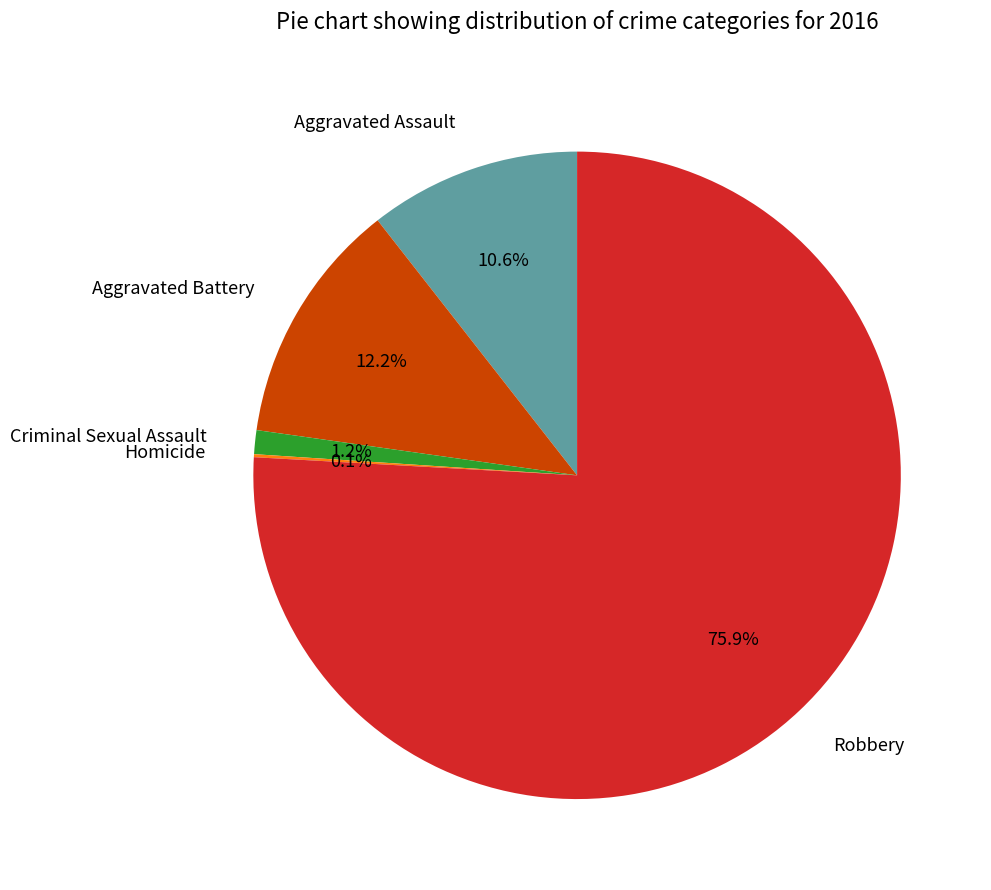

To the nearest percent, what is the combined percentage of Aggravated Battery and Criminal Sexual Assault?

13%